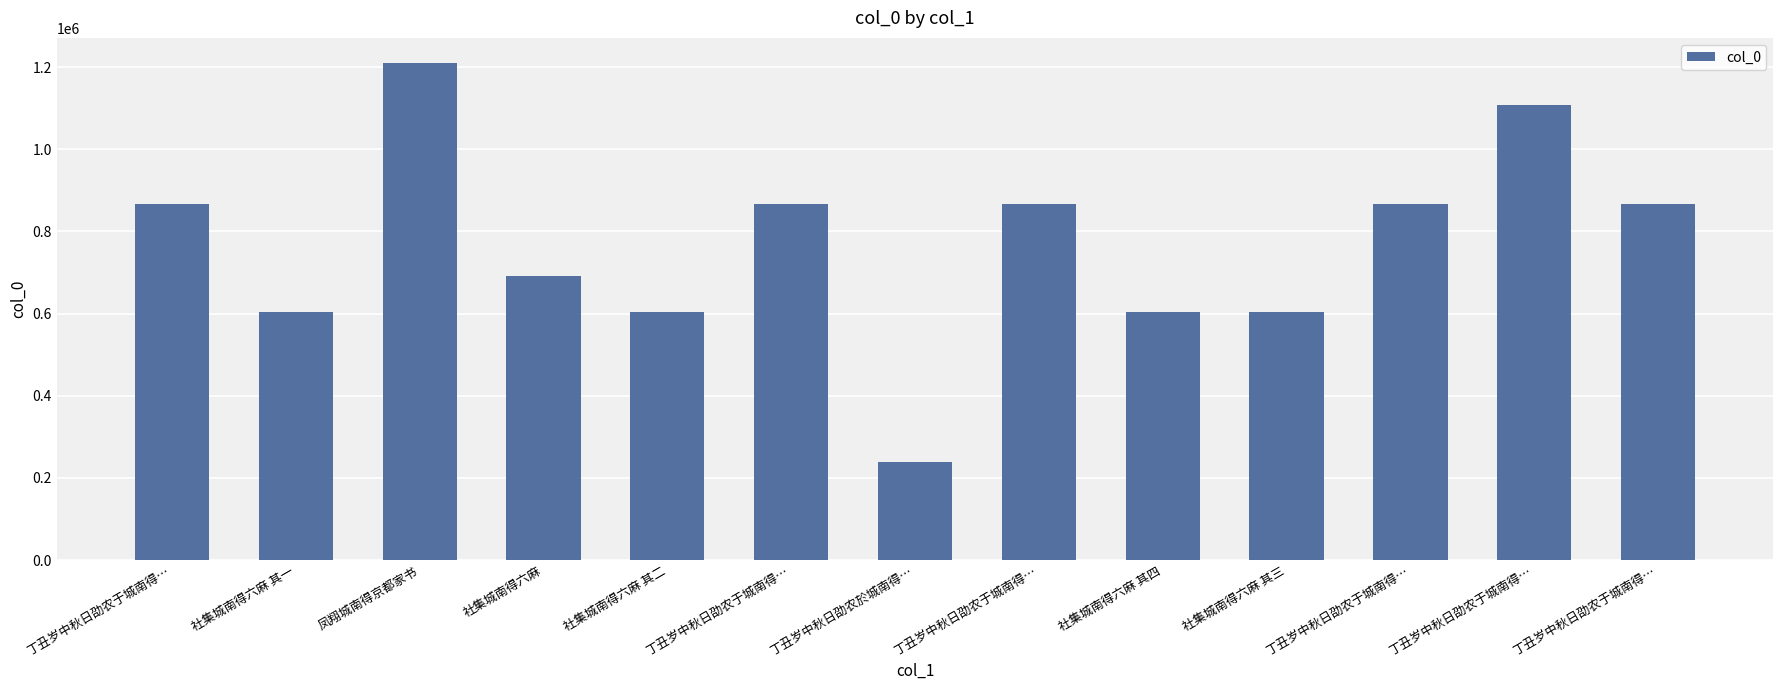

What is the difference between the maximum and minimum values?

971853